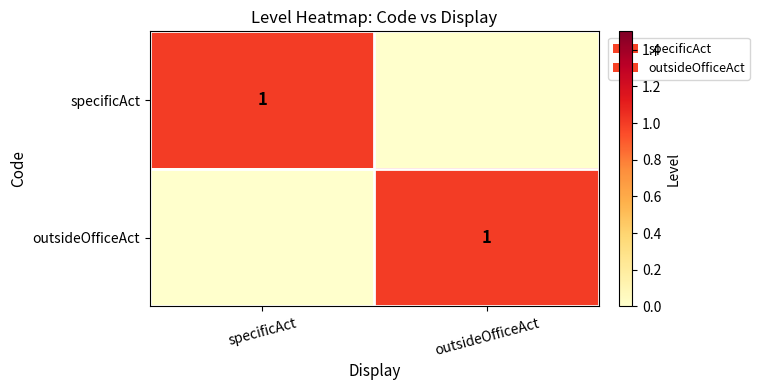

The value of specificAct at specificAct is 1. True or false?

True